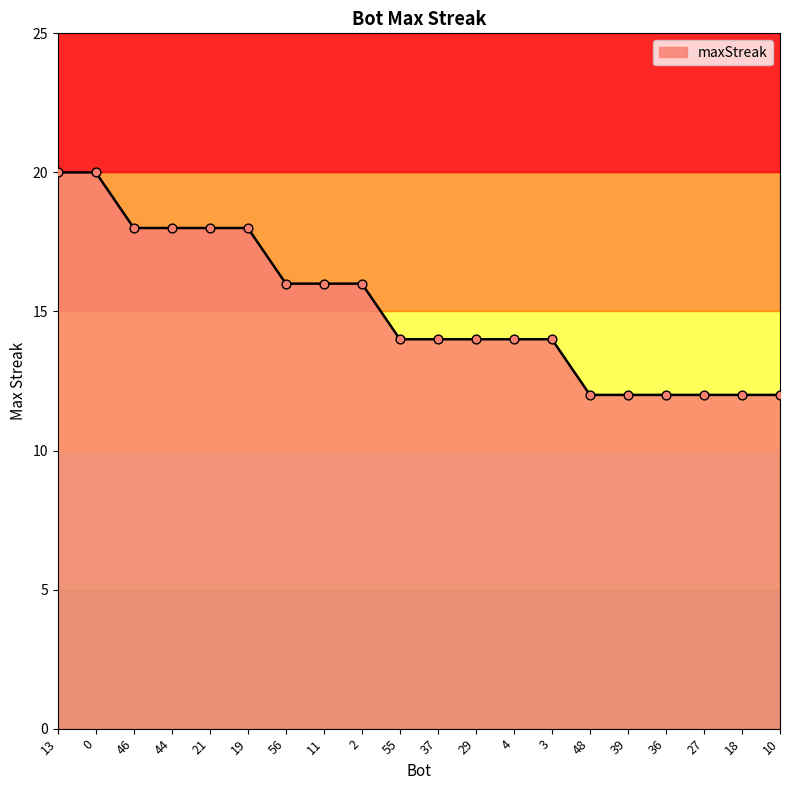

Approximately how many times larger is the value at 29 compared to 27?

1.2